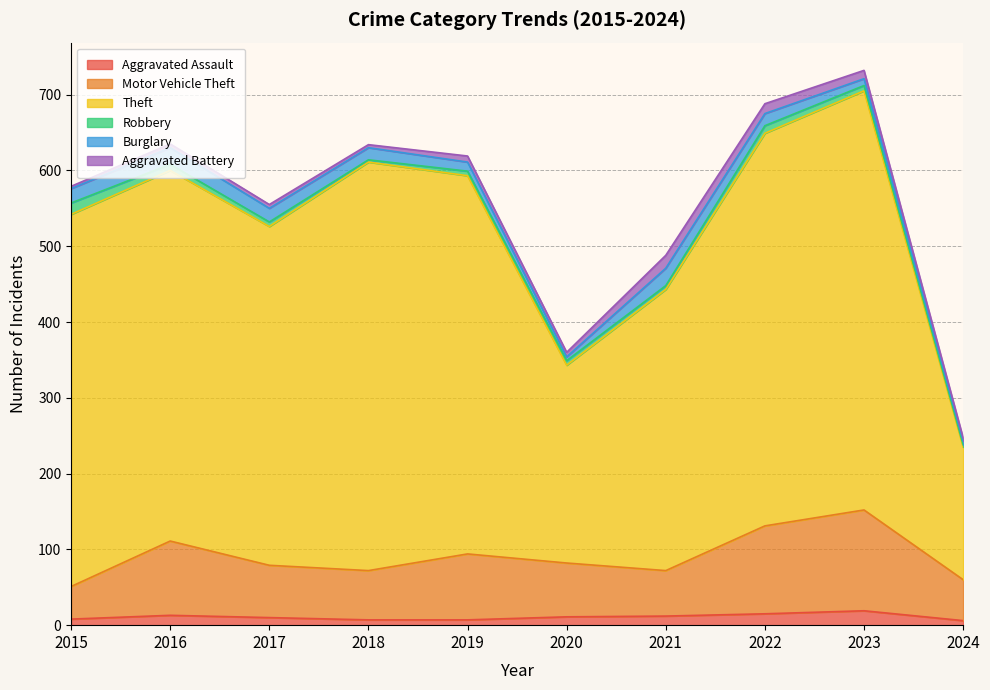

Does the chart display data point markers on the line(s)?

No